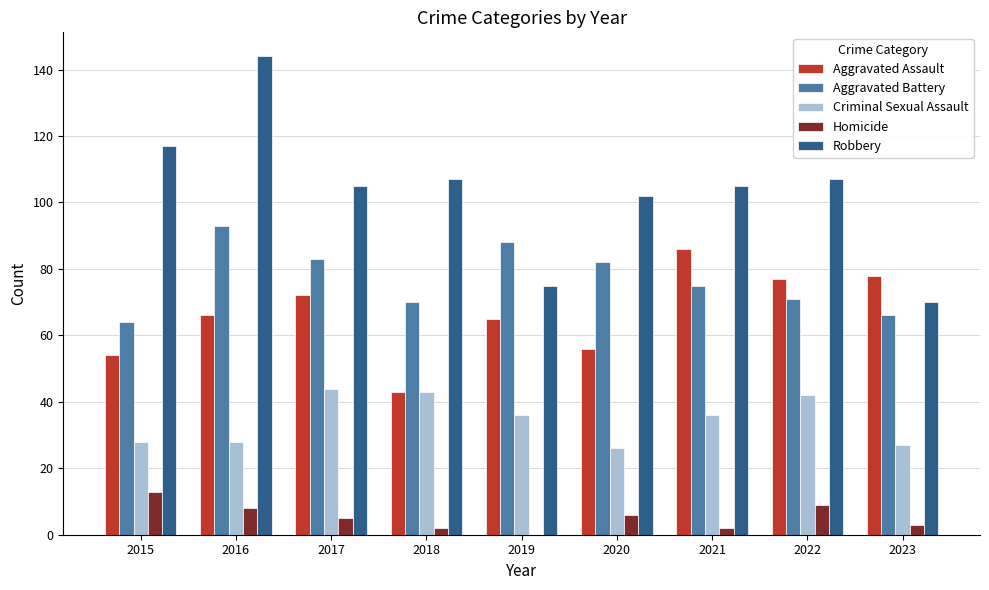

Which series has the largest total across all categories?

Robbery